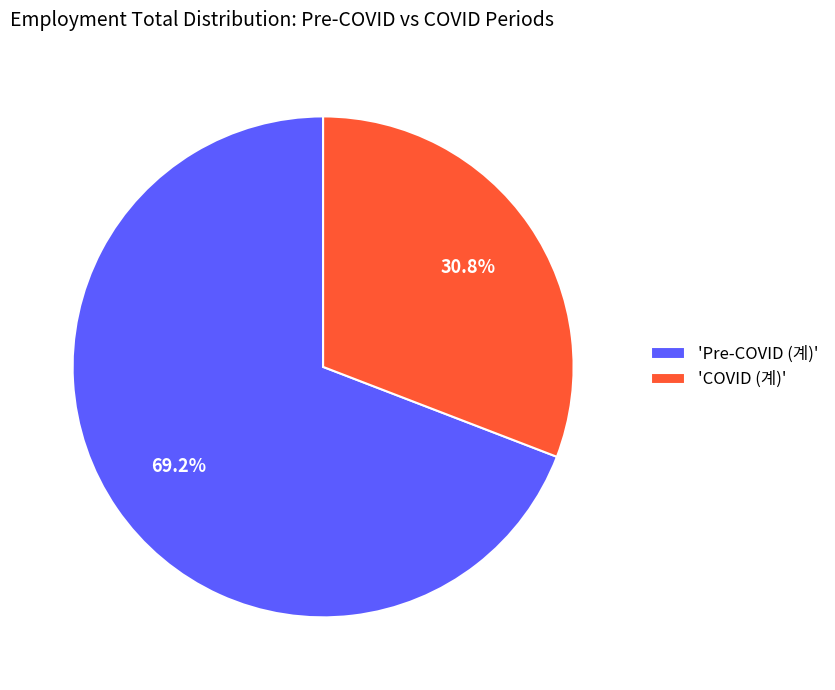

What is the smallest slice in the pie chart?

'COVID (계)'